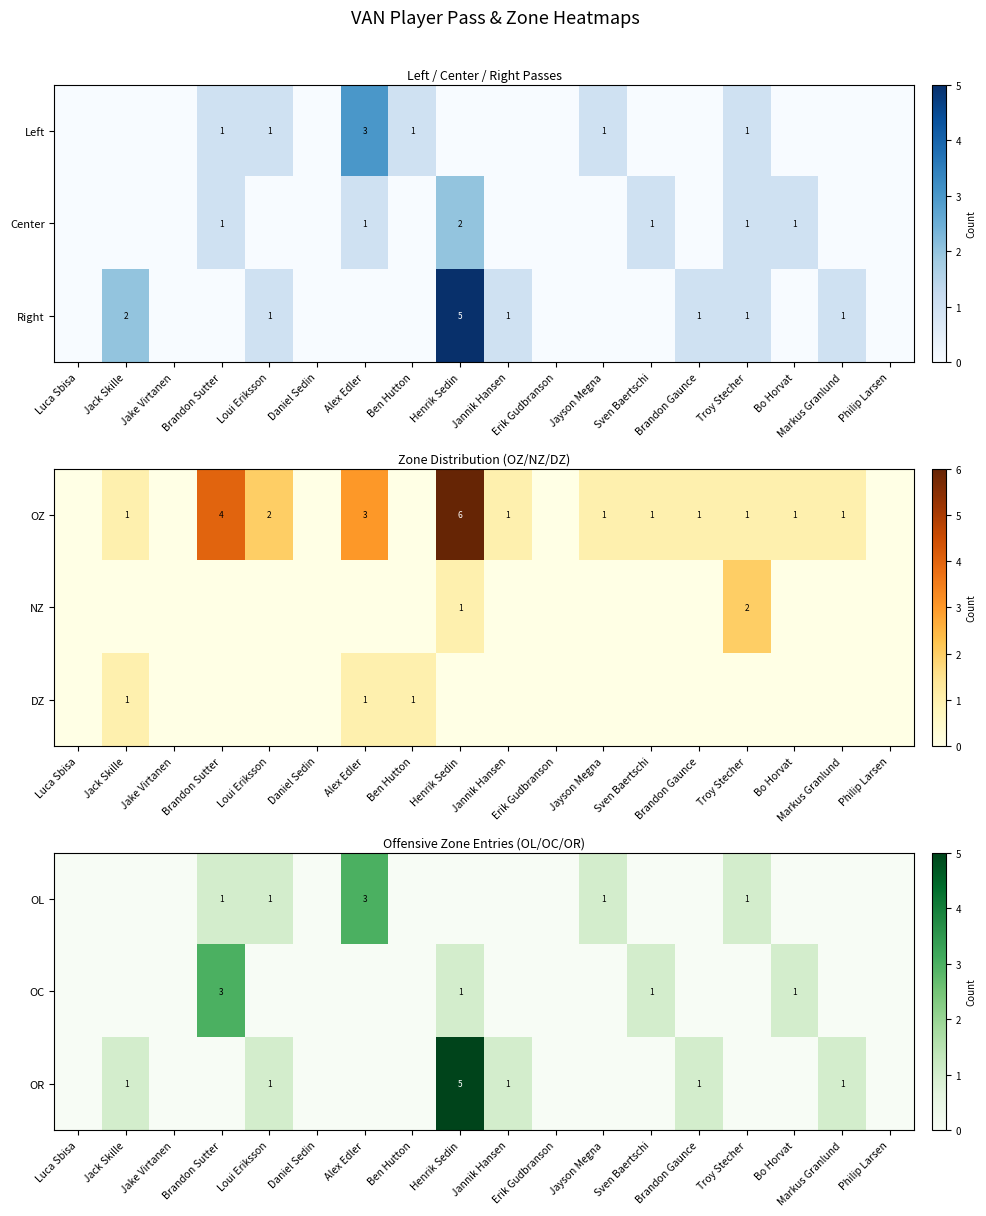

The OC series shows 1 at Sven Baertschi. True or false?

True